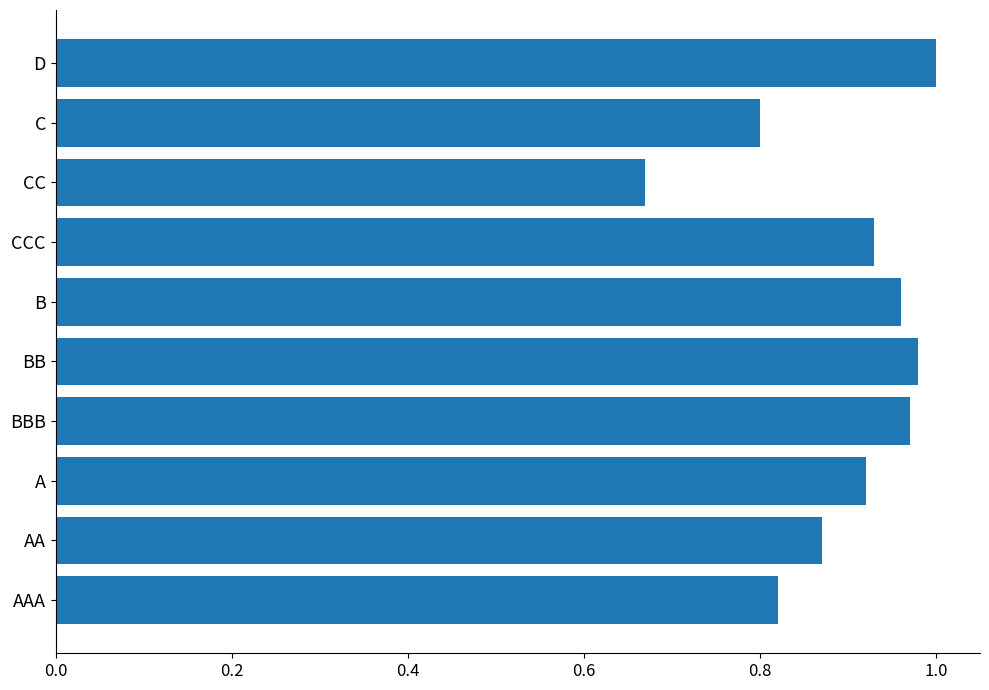

List the labels in order of value, largest first.

D, BB, BBB, B, CCC, A, AA, AAA, C, CC